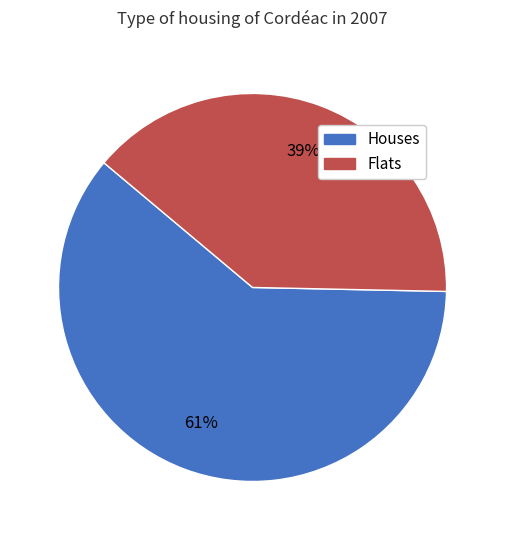

To the nearest percent, what is the difference between the largest and smallest slice percentages?

22%